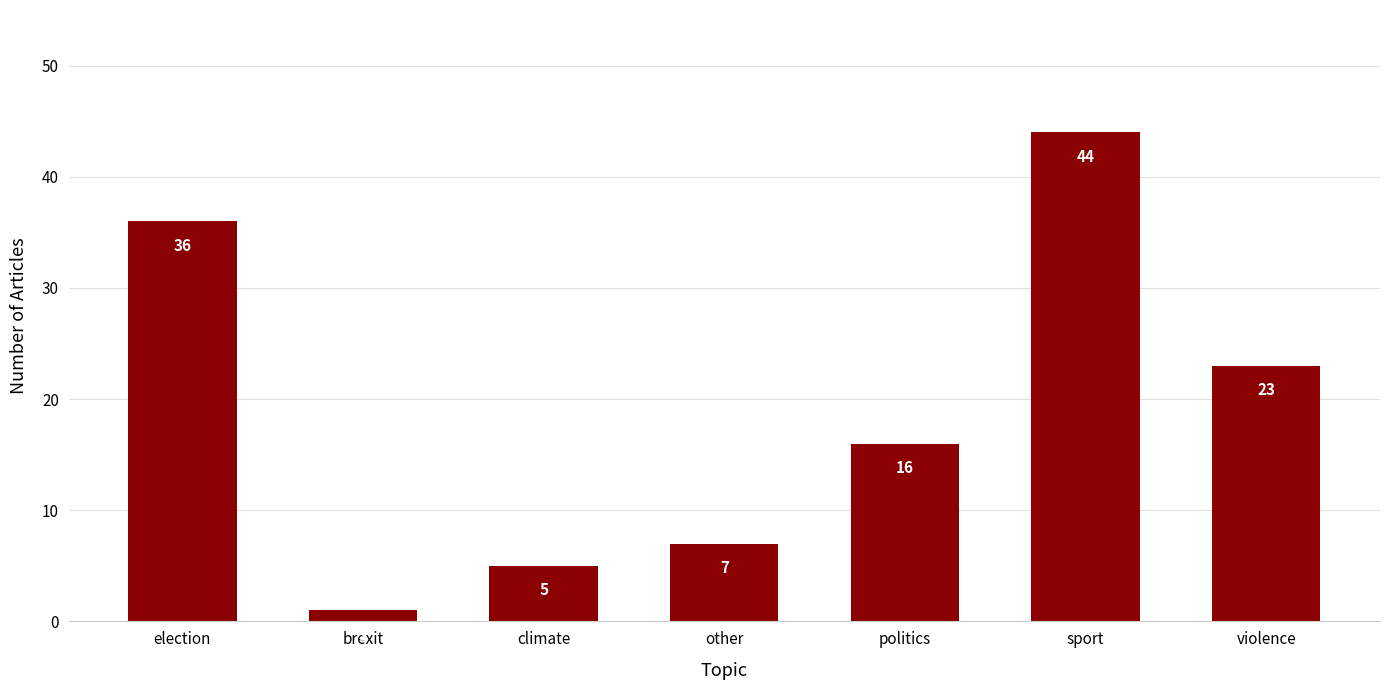

What is the maximum value shown in the chart?

44